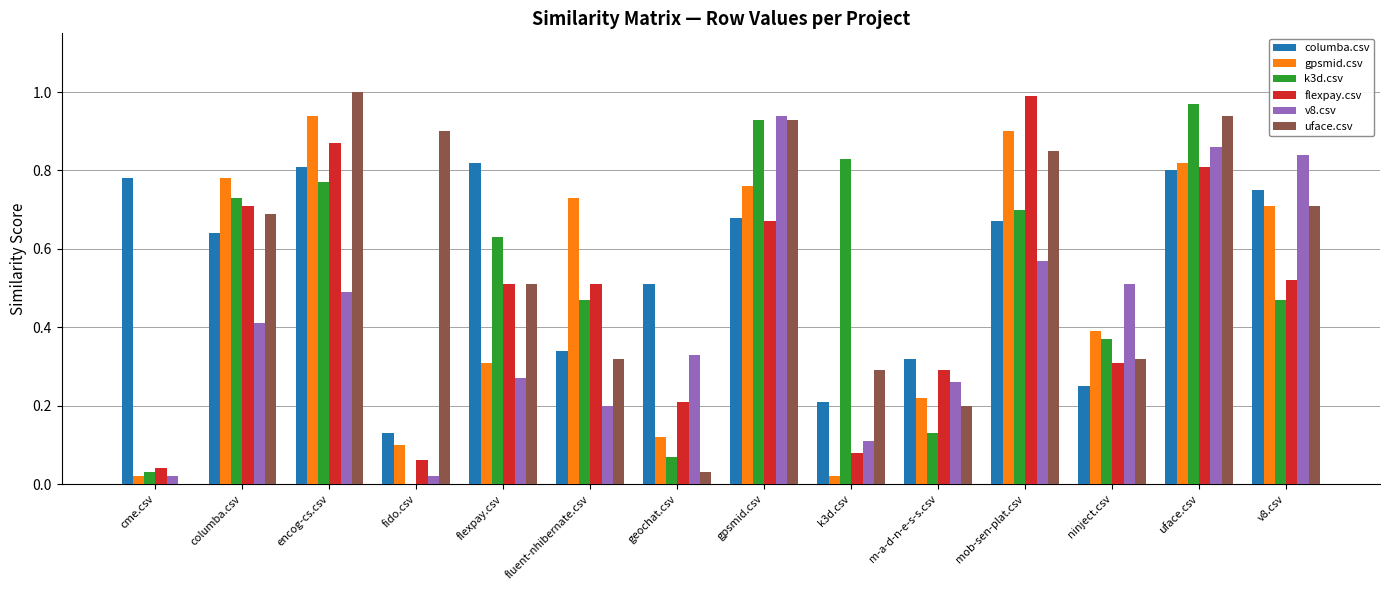

The gpsmid.csv series shows 1.2 at columba.csv. True or false?

False